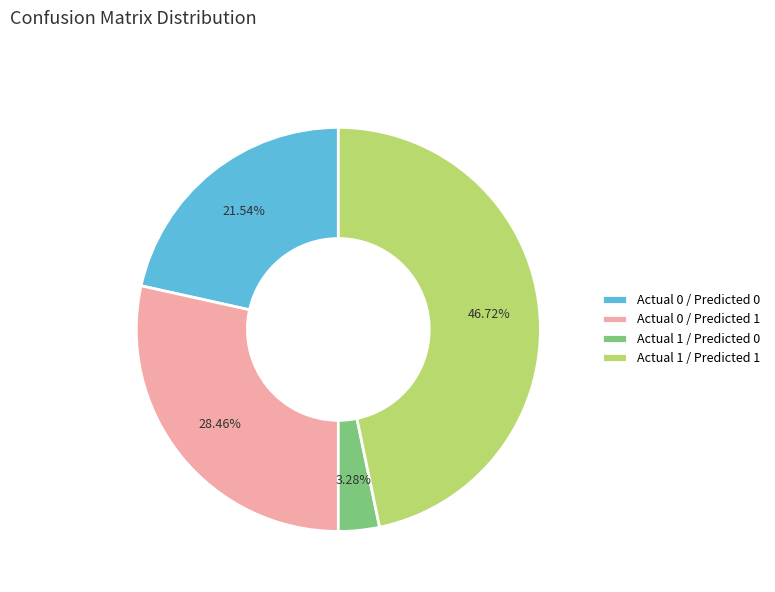

To the nearest percent, what portion does Actual 0 / Predicted 0 represent?

22%